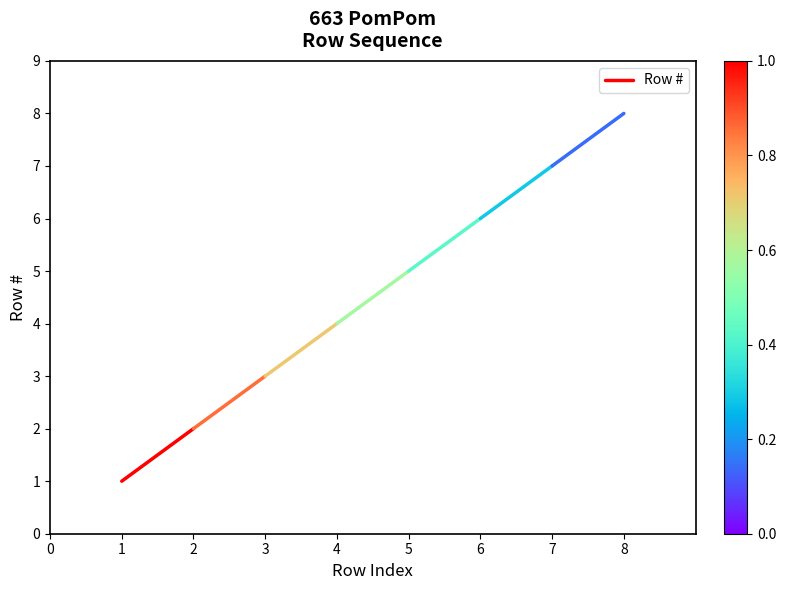

What is the change in value from 0 to 1?

+1